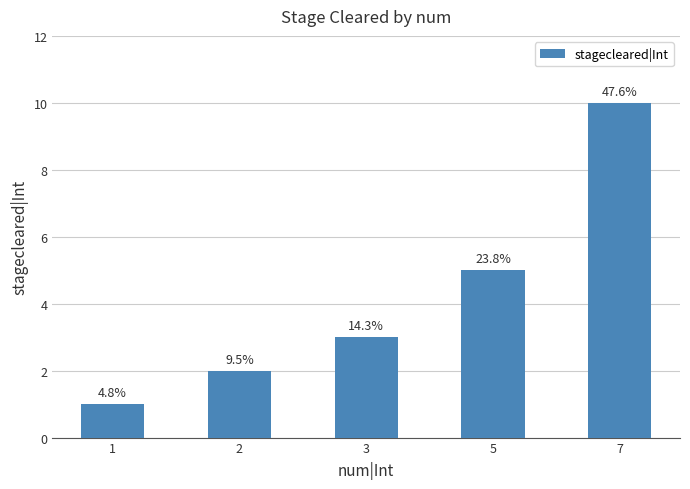

What is the value of the 1st bar from the left?

1